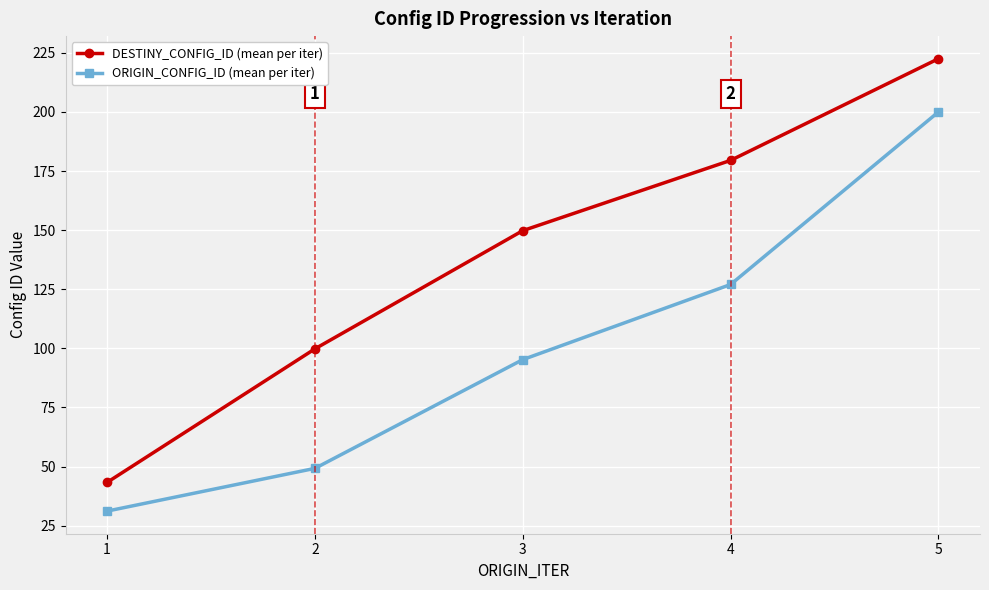

Reading right to left, extract all data points from this chart.

DESTINY_CONFIG_ID (mean per iter): 222.5	179.5	149.8	99.8	43.3
ORIGIN_CONFIG_ID (mean per iter): 200.0	127.0	95.2	49.2	31.1